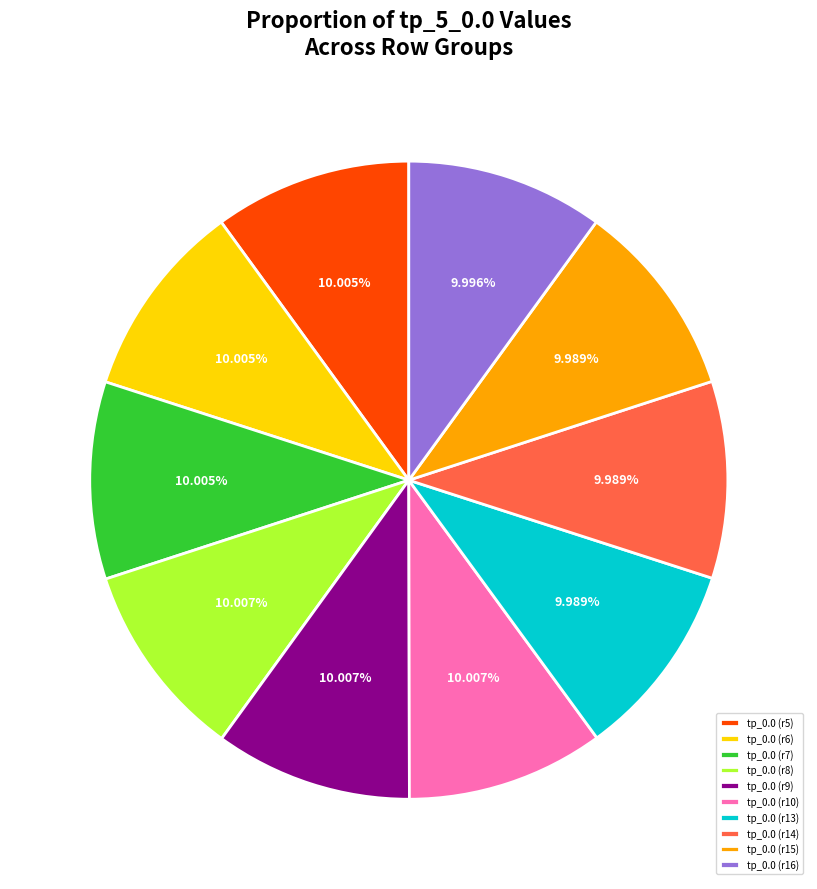

Is the sum of tp_0.0 (r16) and tp_0.0 (r9) greater than half?

No